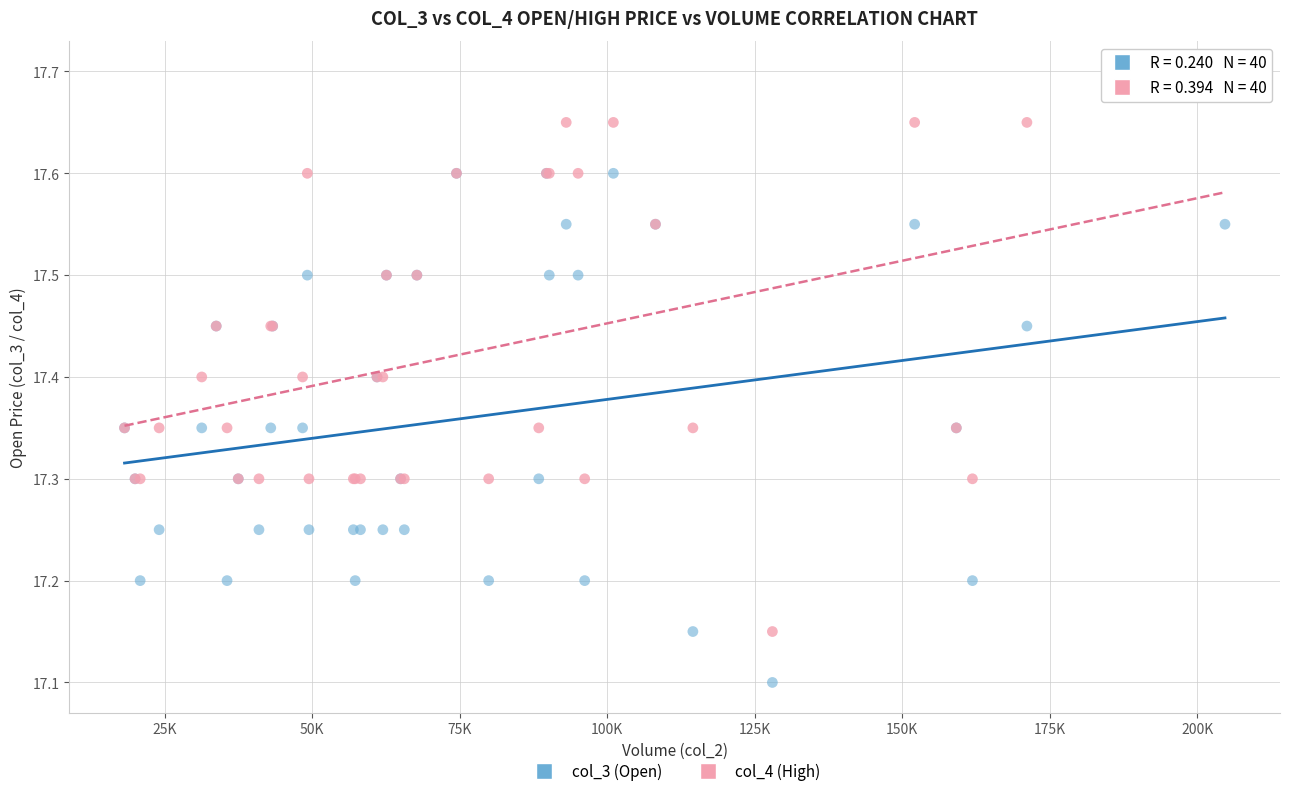

Which series has the widest spread of Y values?

col_4 (High)